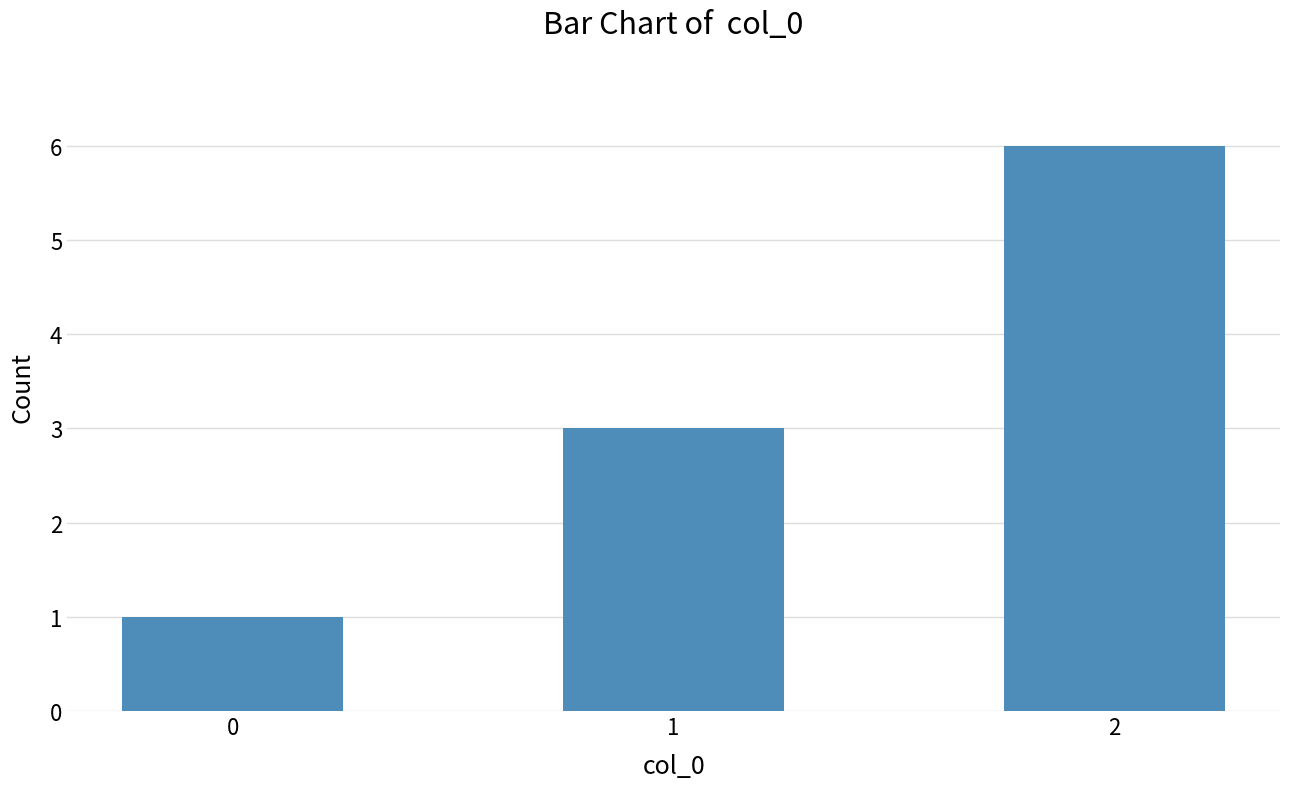

Reading right to left, what are all the values shown in this chart?

2=6	1=3	0=1